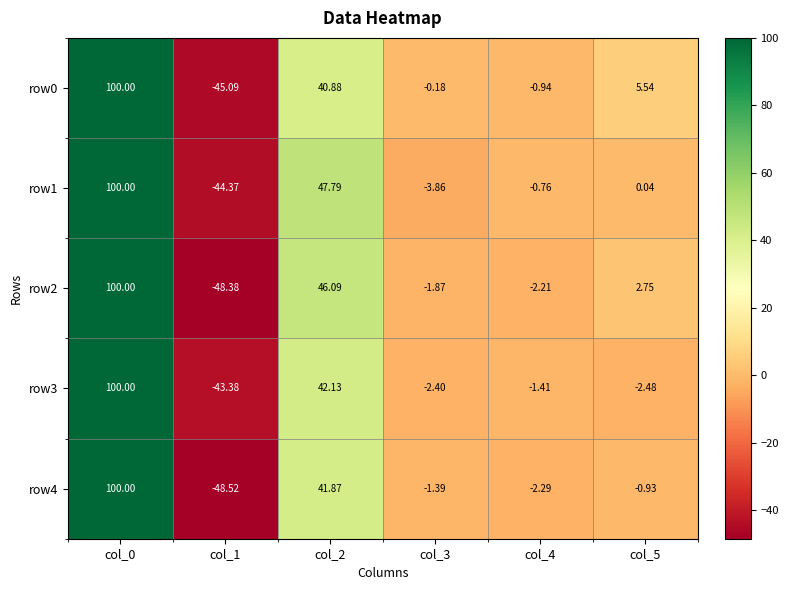

Is the value of row0 at col_1 greater than the value of row3 at col_5?

No